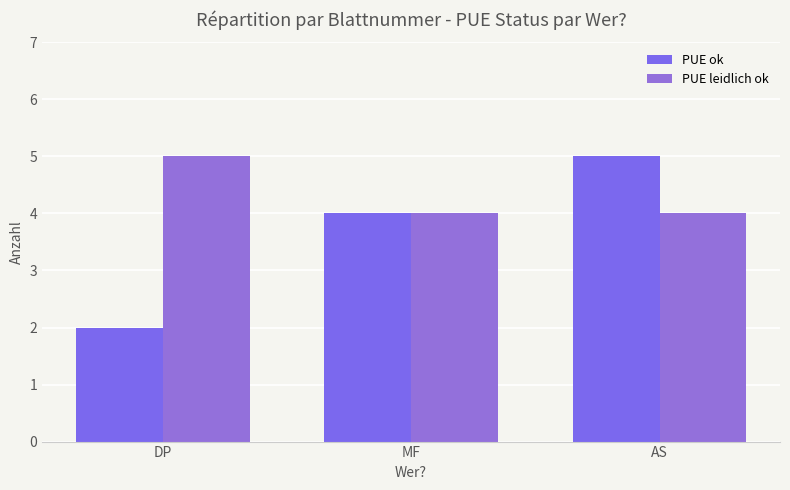

What are all the series names shown in the legend?

PUE ok, PUE leidlich ok